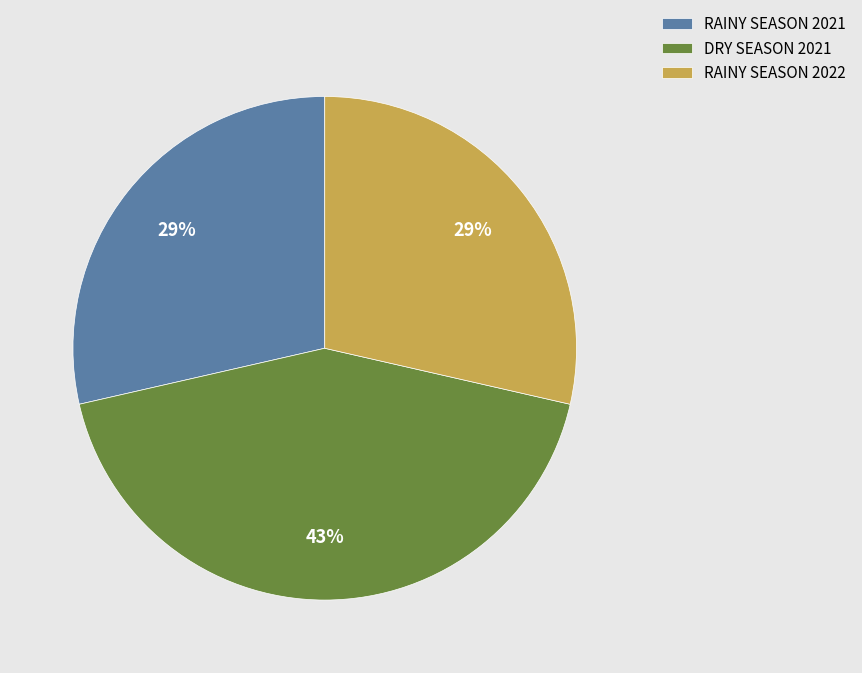

Is there any slice that represents more than half of the pie?

No